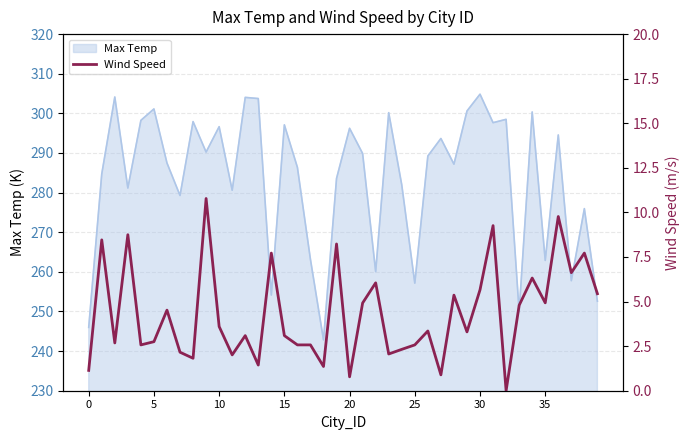

Read the value at 9.

10.8